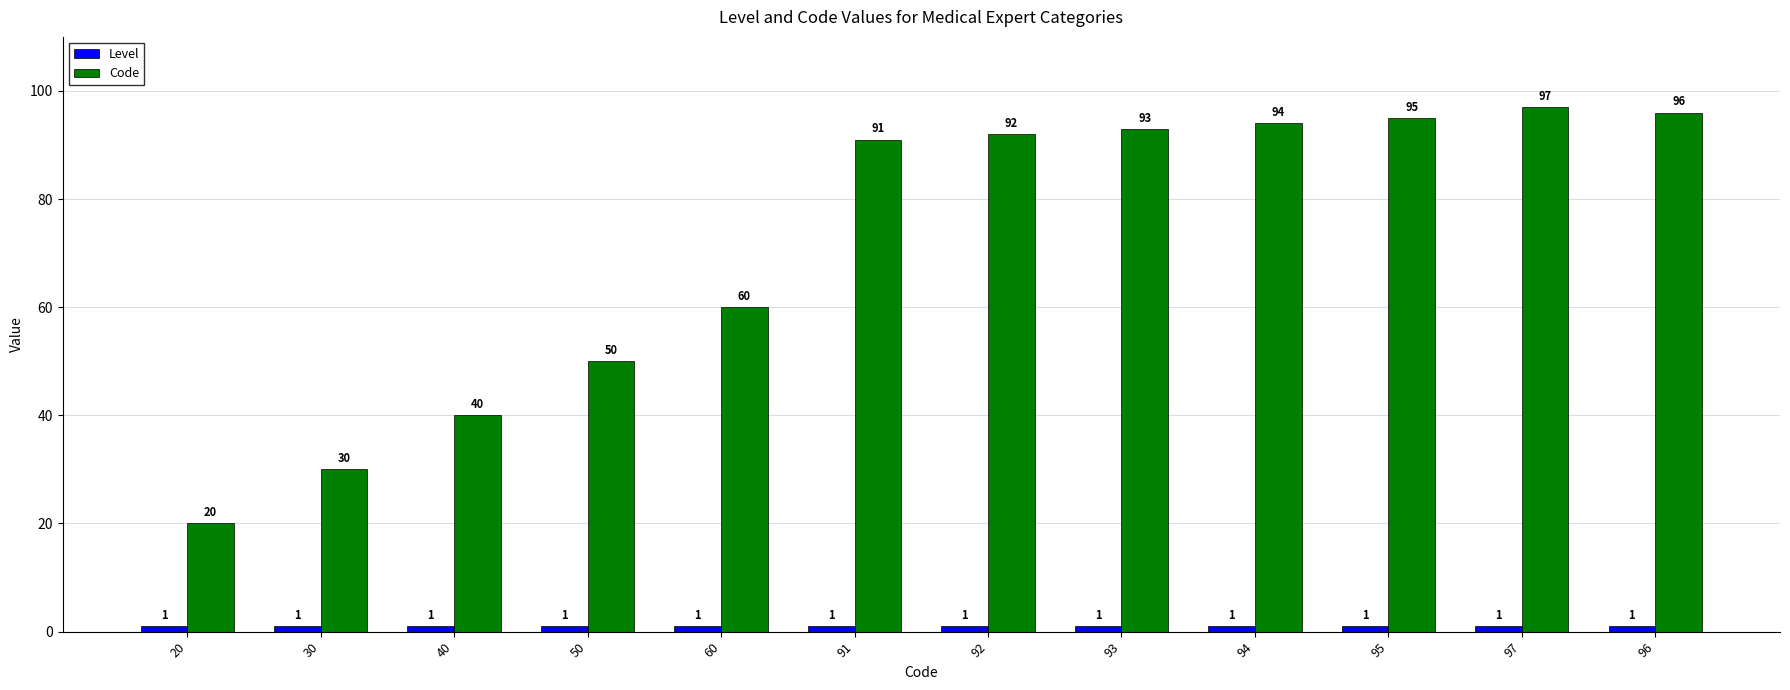

The value of Code at 94 is 129. True or false?

False